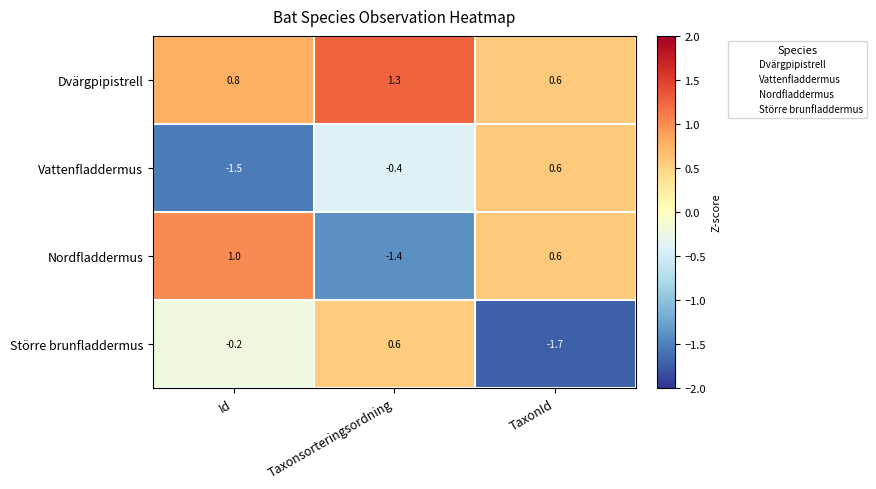

The value of Nordfladdermus at TaxonId is 0.8. True or false?

False